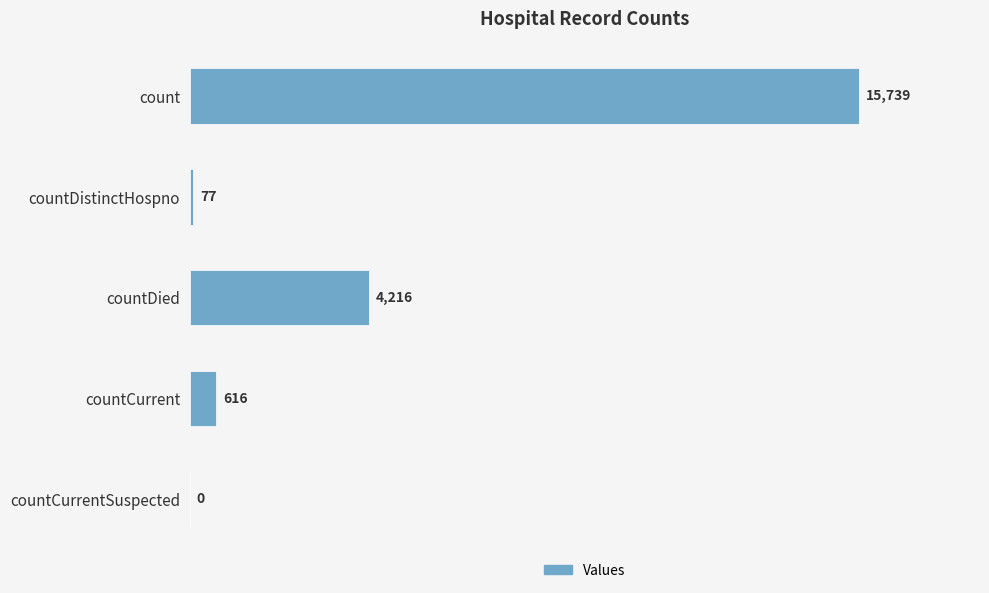

How many positive values are there?

4